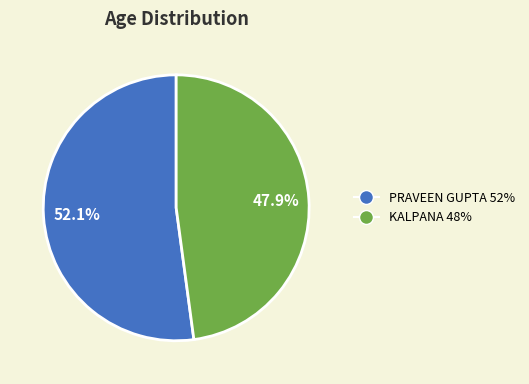

Which has a higher value, PRAVEEN GUPTA or KALPANA?

PRAVEEN GUPTA